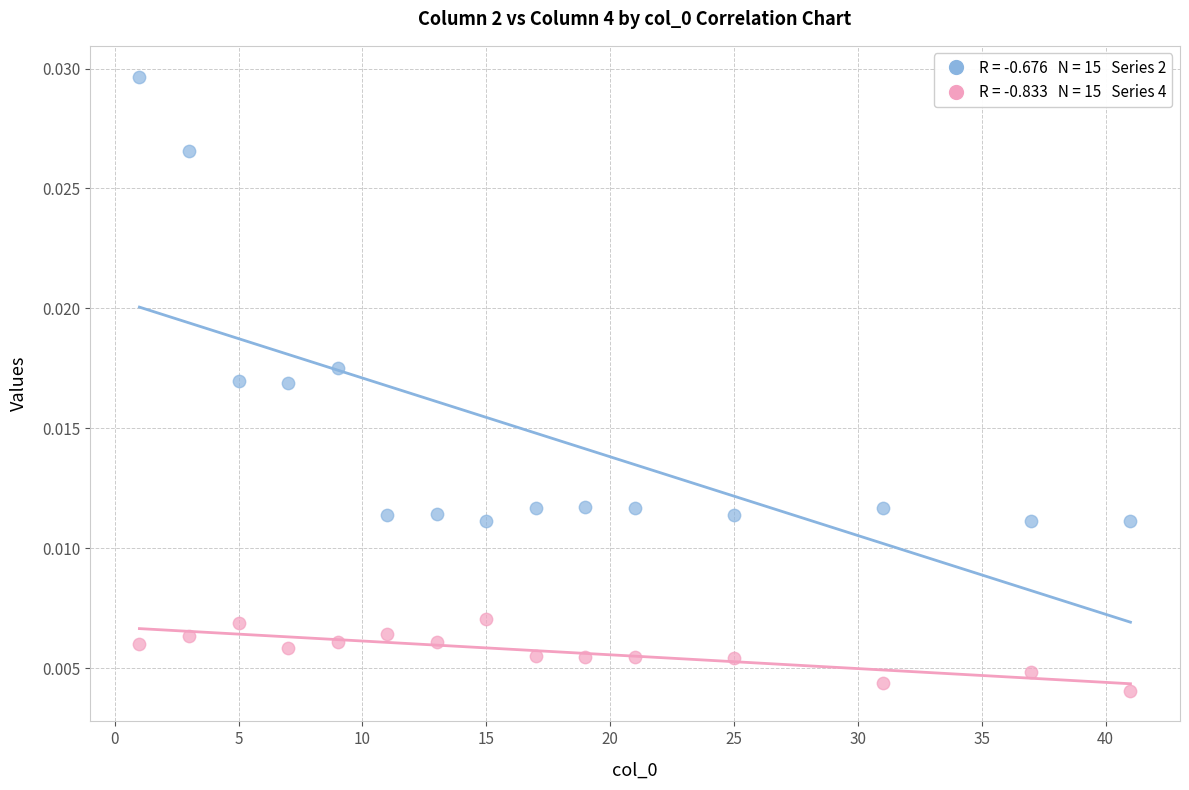

How many points are shown in the scatter plot?

30